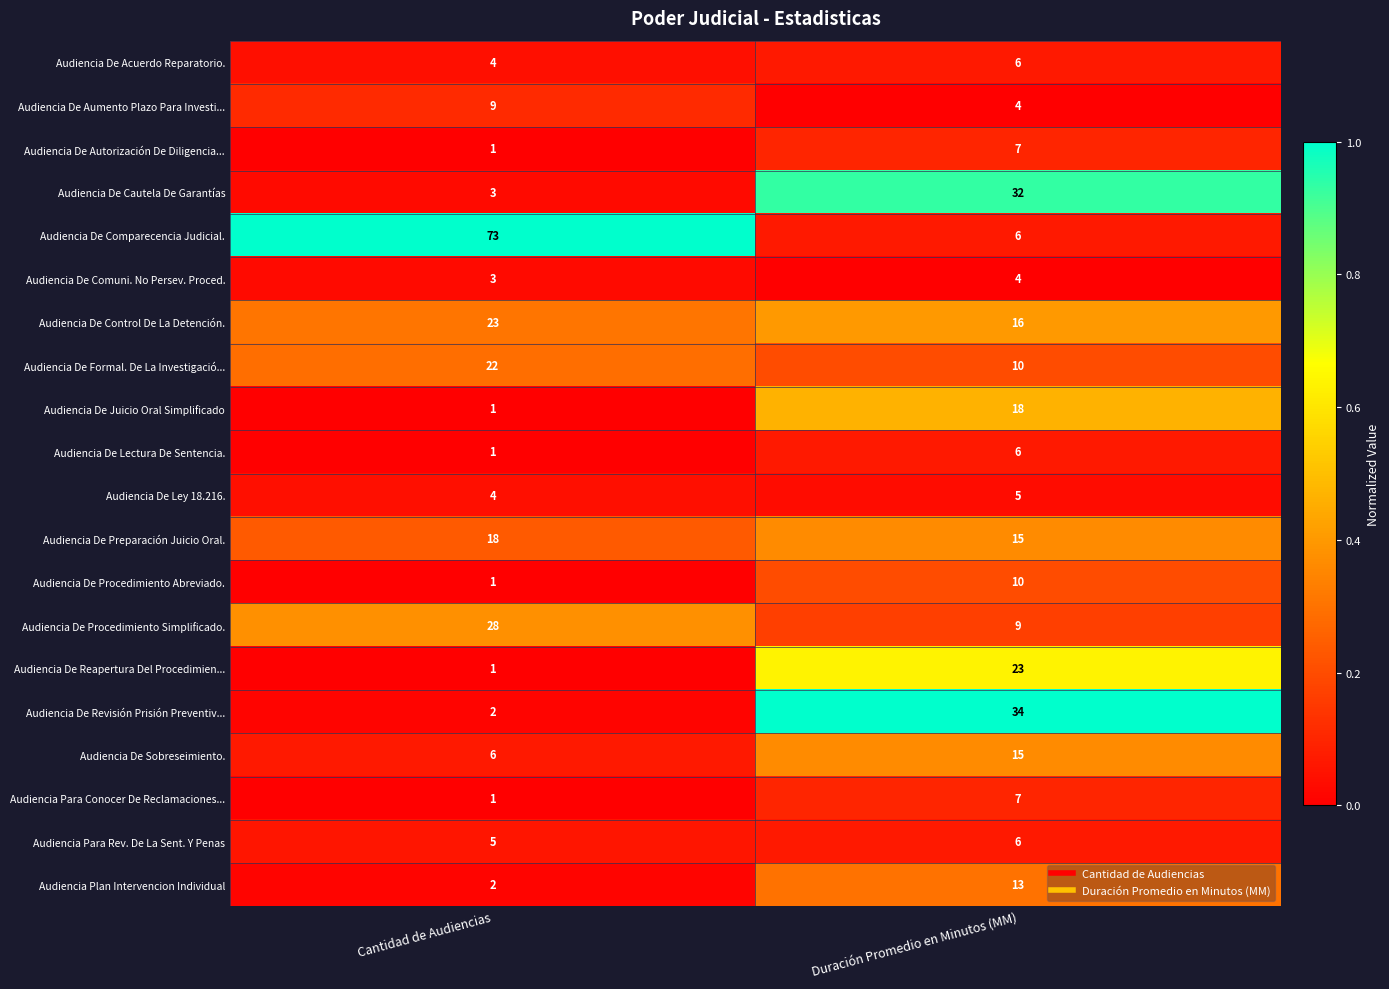

What is the sum of the Audiencia De Ley 18.216. values at Duración Promedio en Minutos (MM) and Cantidad de Audiencias?

9